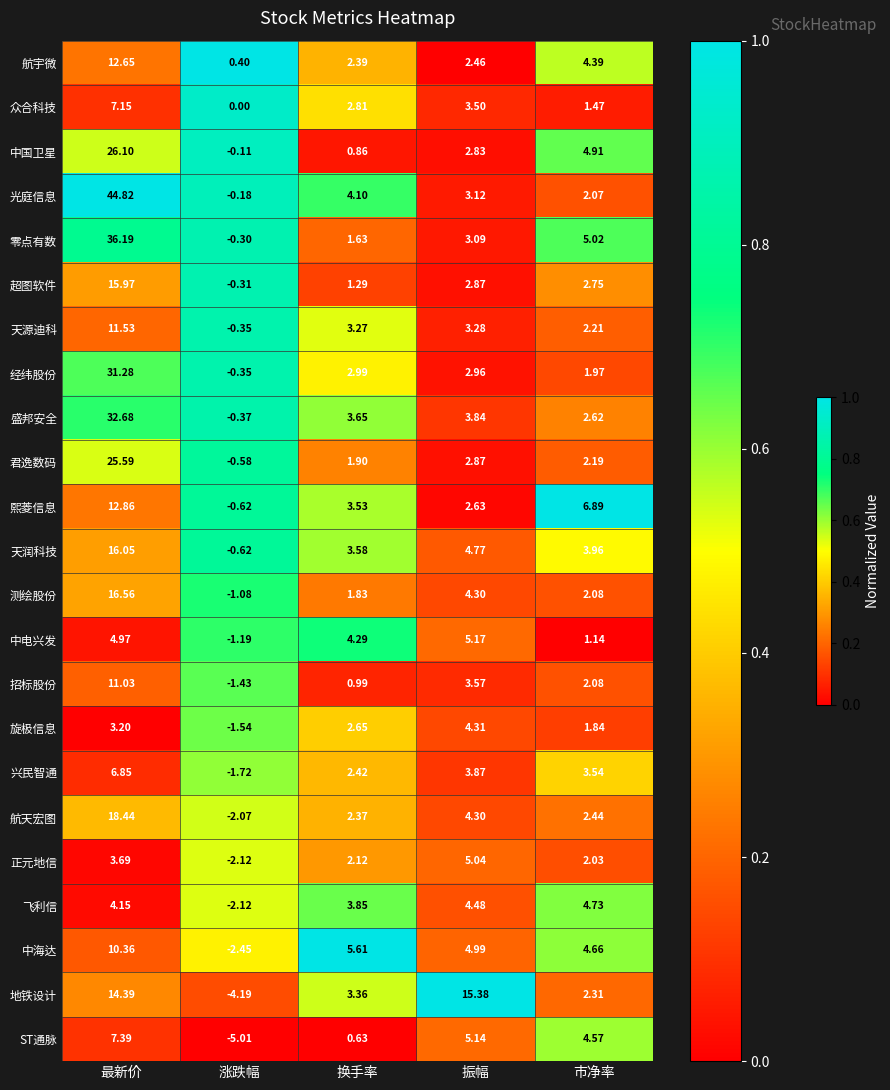

Which series has the largest range (max minus min)?

光庭信息